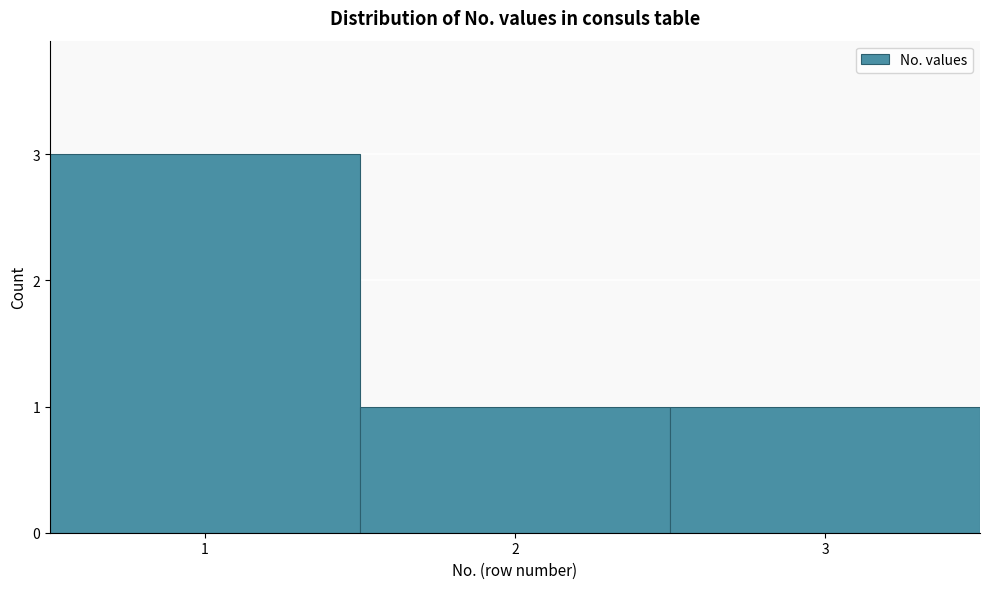

Reading right to left, list all the values displayed in this chart.

1	1	3